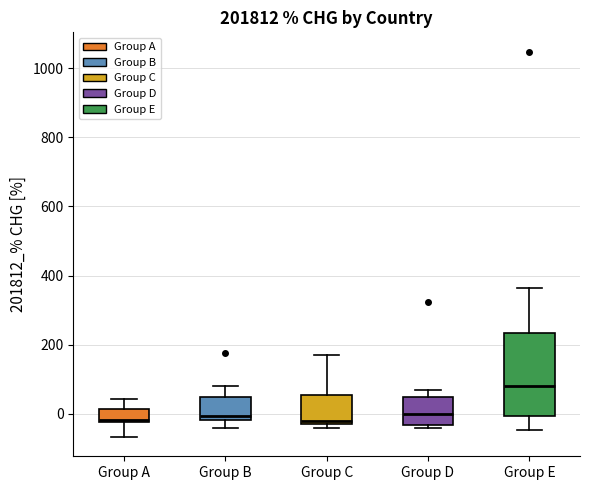

Reading left to right, transcribe this box plot: for each box, give where its median line is, the range the box spans, and where its two whiskers end, as read against the y-axis. The values are not printed on the chart, so give them approximately, as read against the axis.

Group A: median -20 (just above the box's lower edge), box -20 to 20, whiskers -60 to 40
Group B: median 0, box -20 to 40, whiskers -40 to 80
Group C: median -20 (just above the box's lower edge), box -20 to 60, whiskers -40 to 180
Group D: median 0, box -40 to 40, whiskers -40 (just below the box's lower edge) to 60
Group E: median 80, box 0 to 240, whiskers -40 to 360